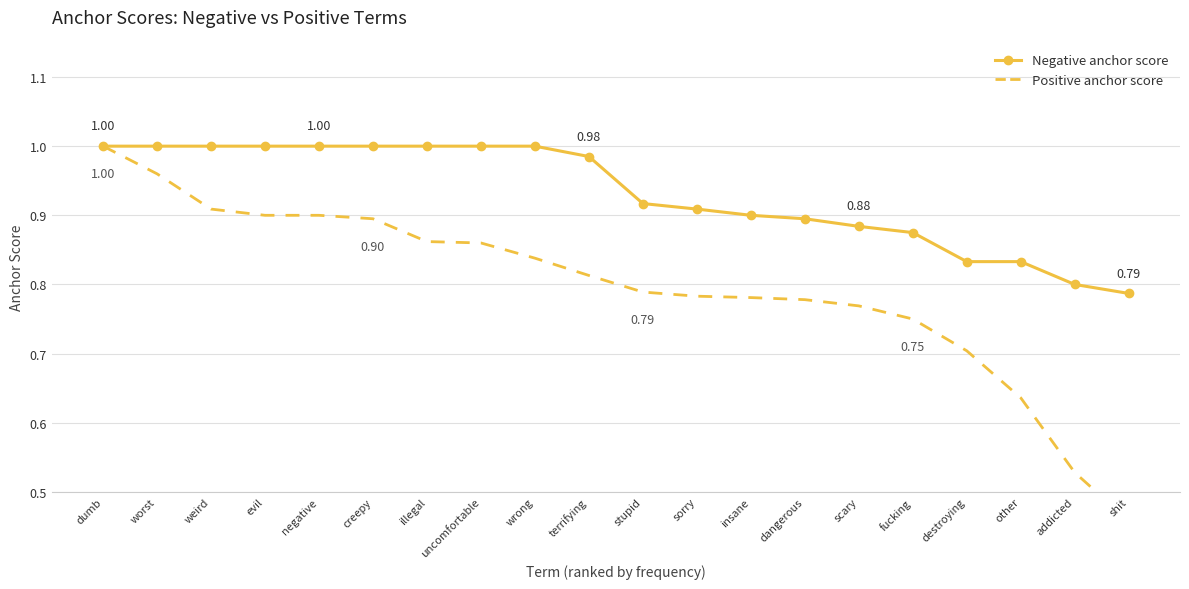

What position from the left is dangerous?

14